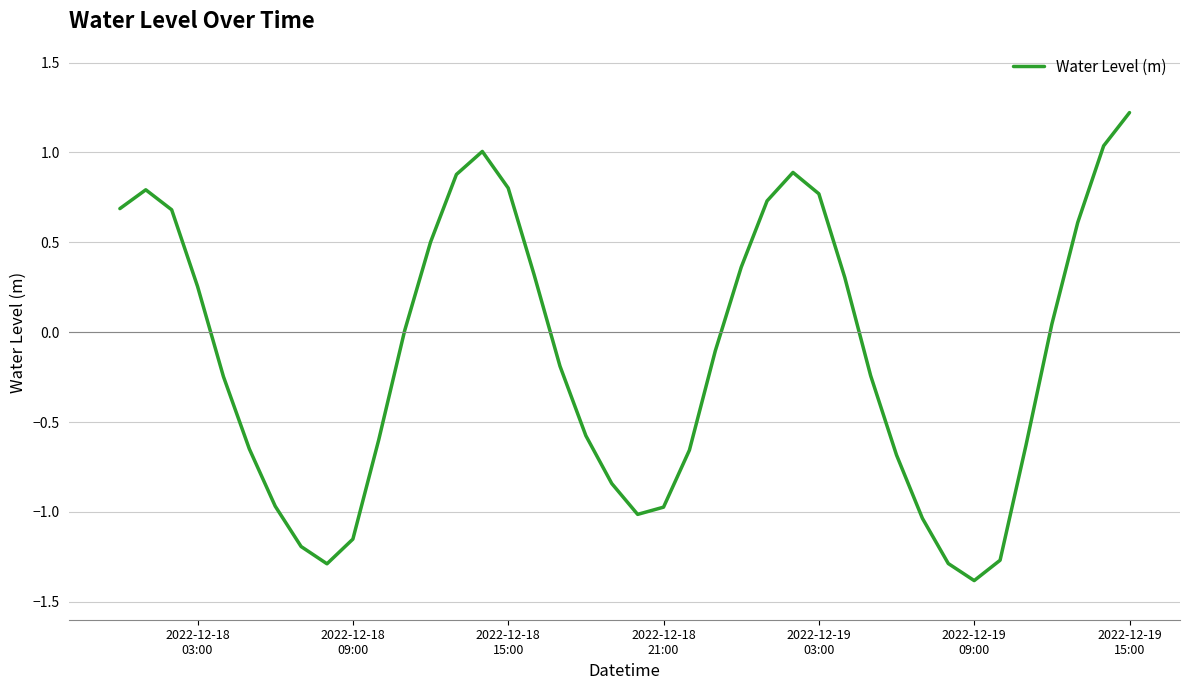

What is the minimum value shown in the chart?

-1.4